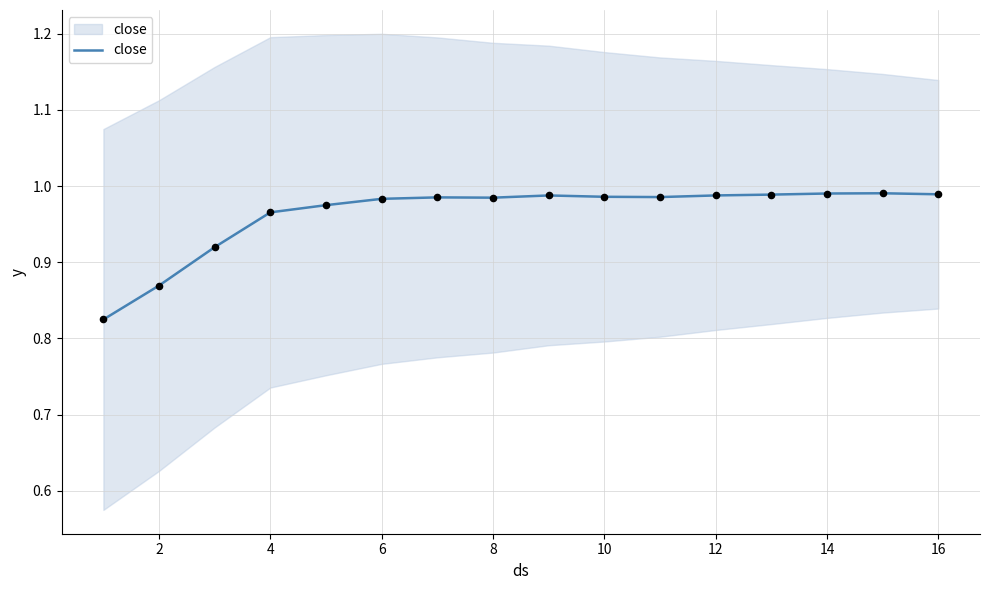

Between 2 and 16, which is larger?

16